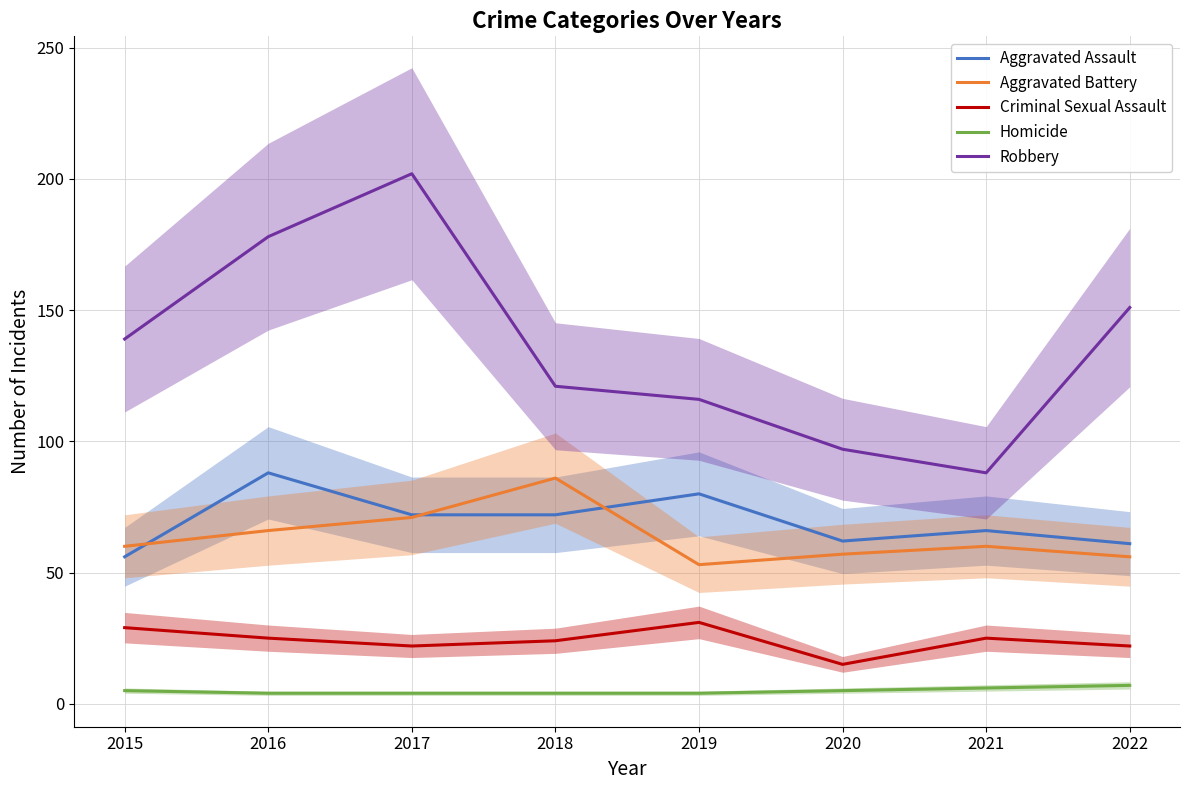

Read the Criminal Sexual Assault value at 2018.

24